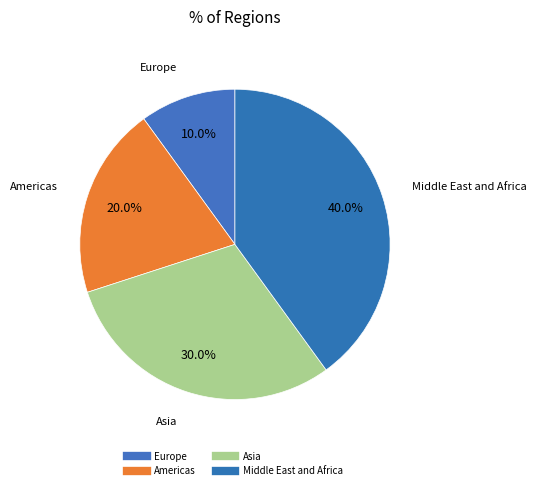

Is Middle East and Africa the majority of the pie?

No